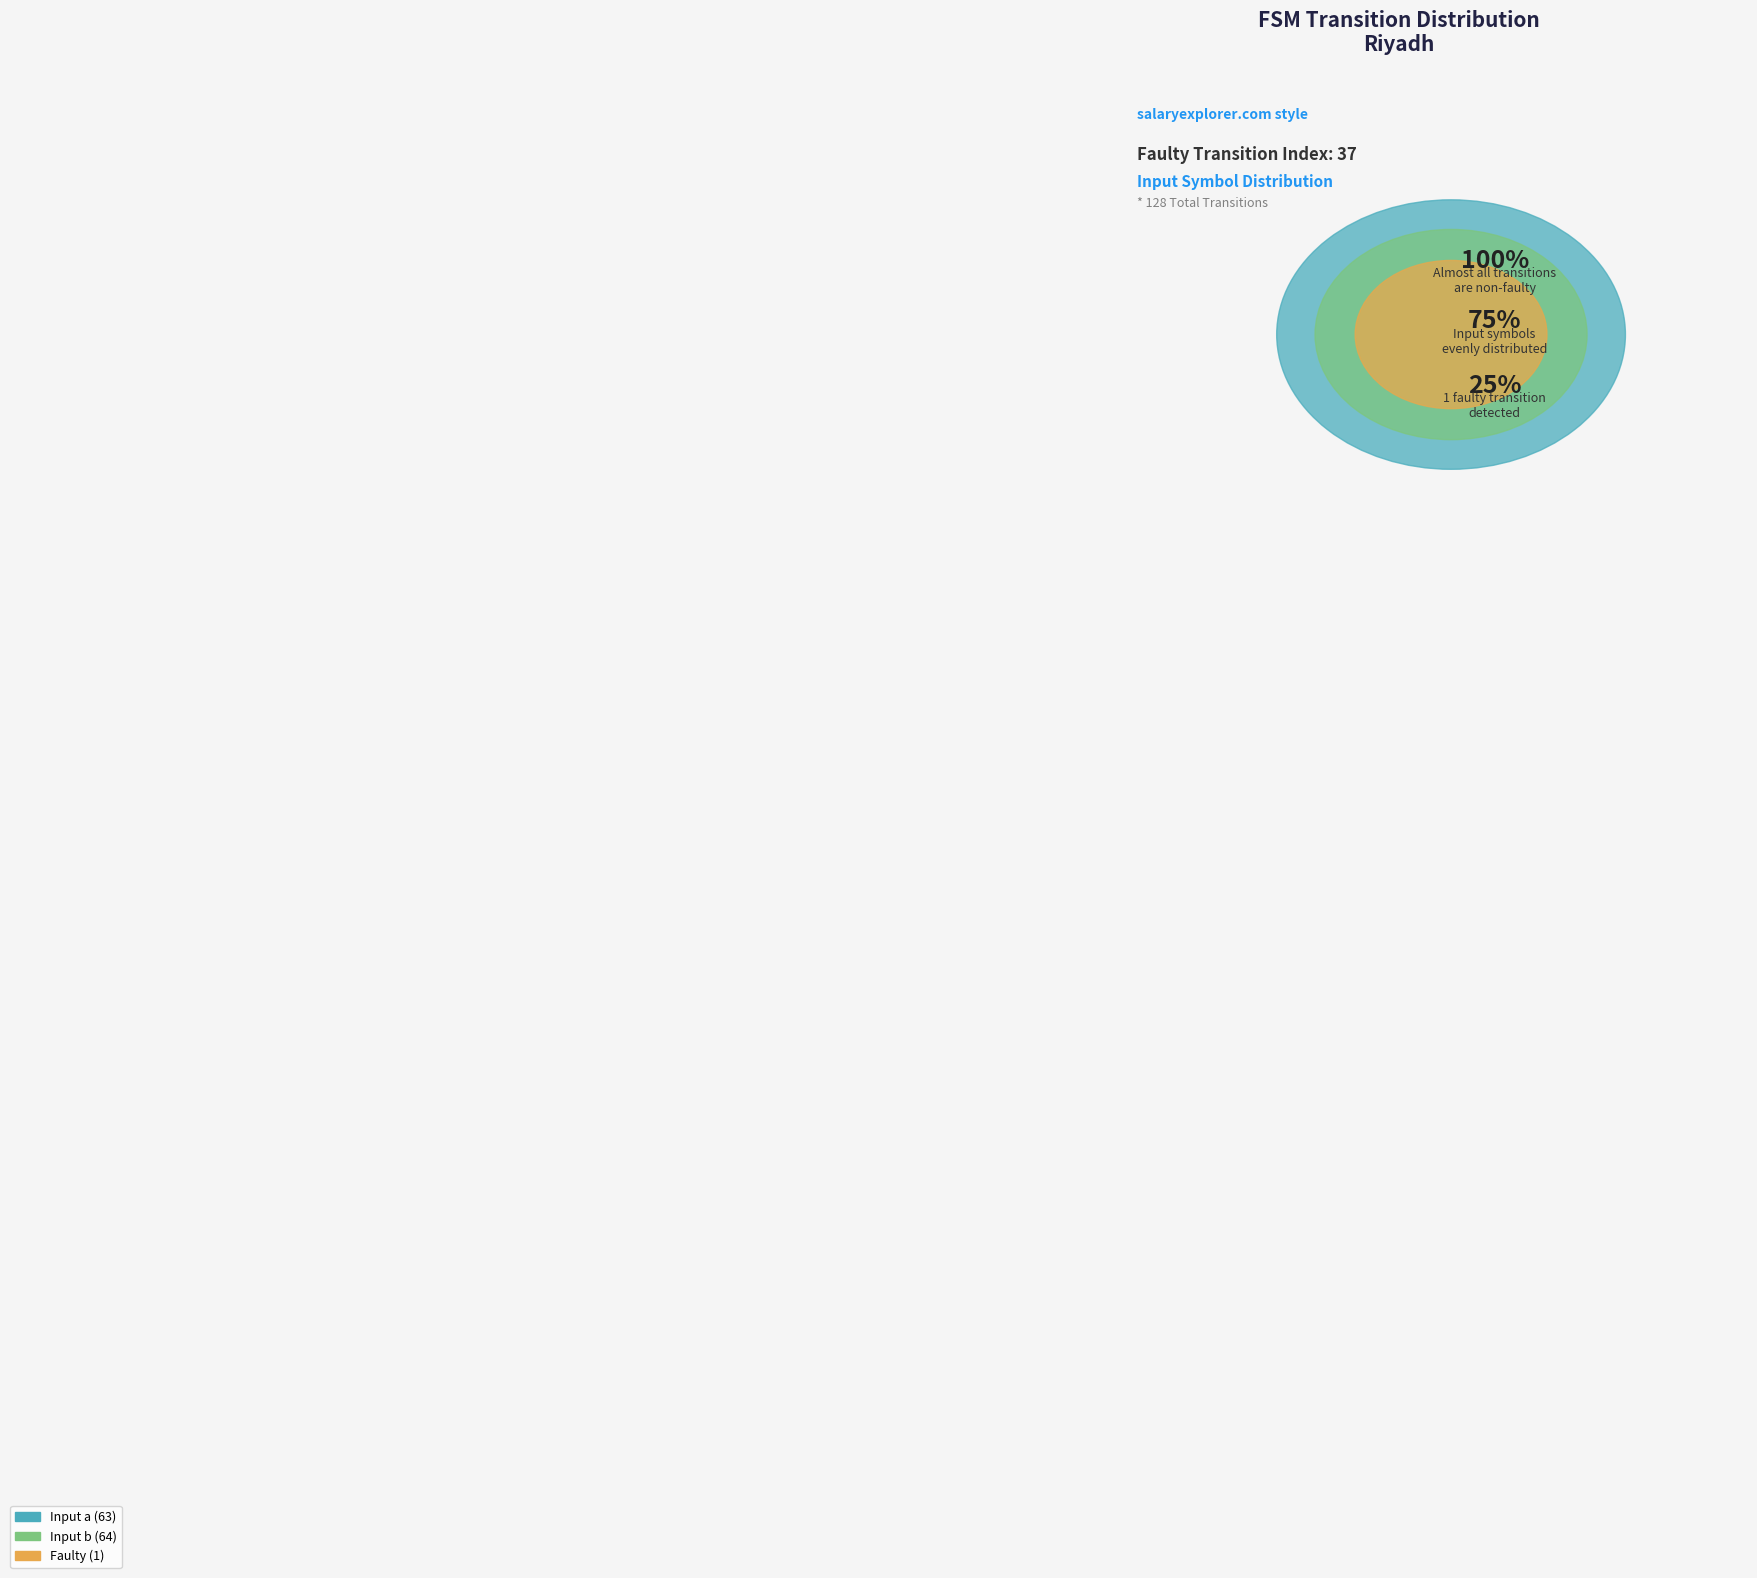

Is there any slice that represents more than half of the pie?

No